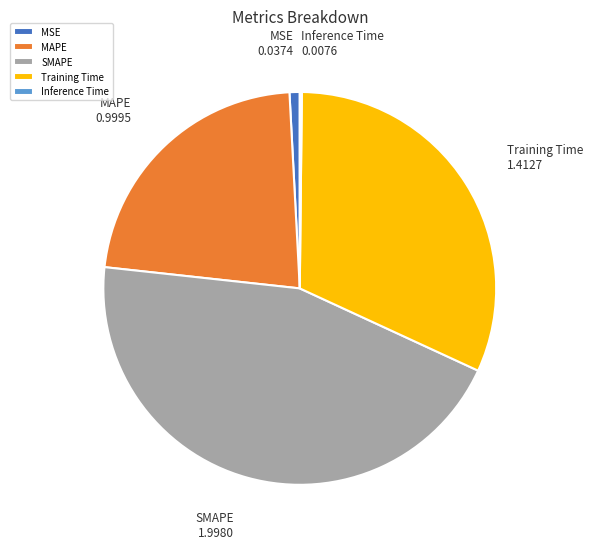

What is the ratio of the value at Training Time to the value at SMAPE?

0.7